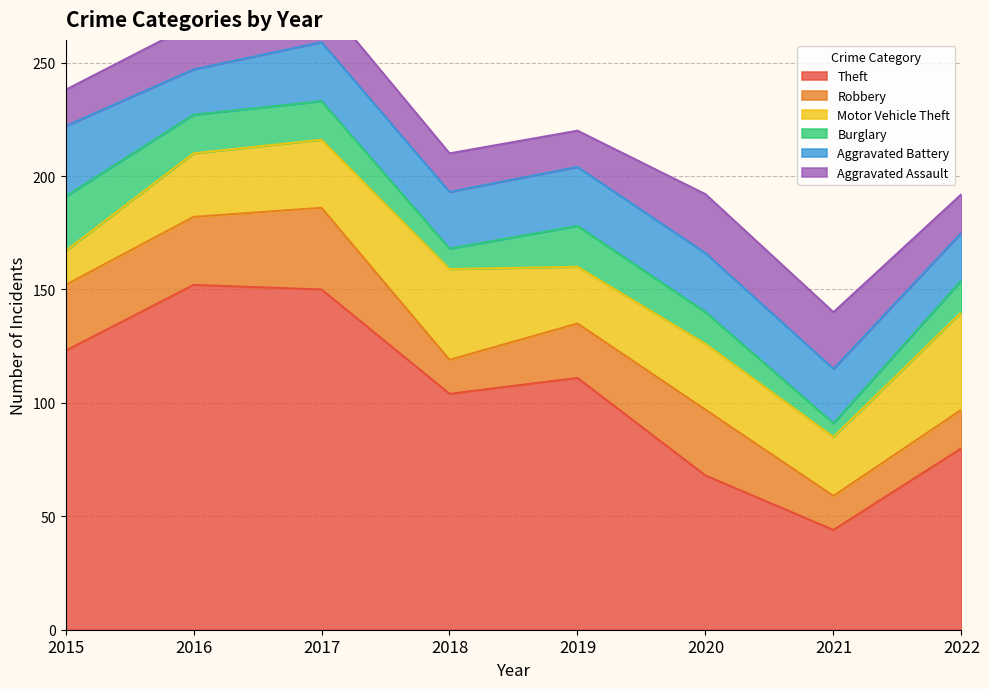

Rank the categories by Theft value from highest to lowest.

2016, 2017, 2015, 2019, 2018, 2022, 2020, 2021